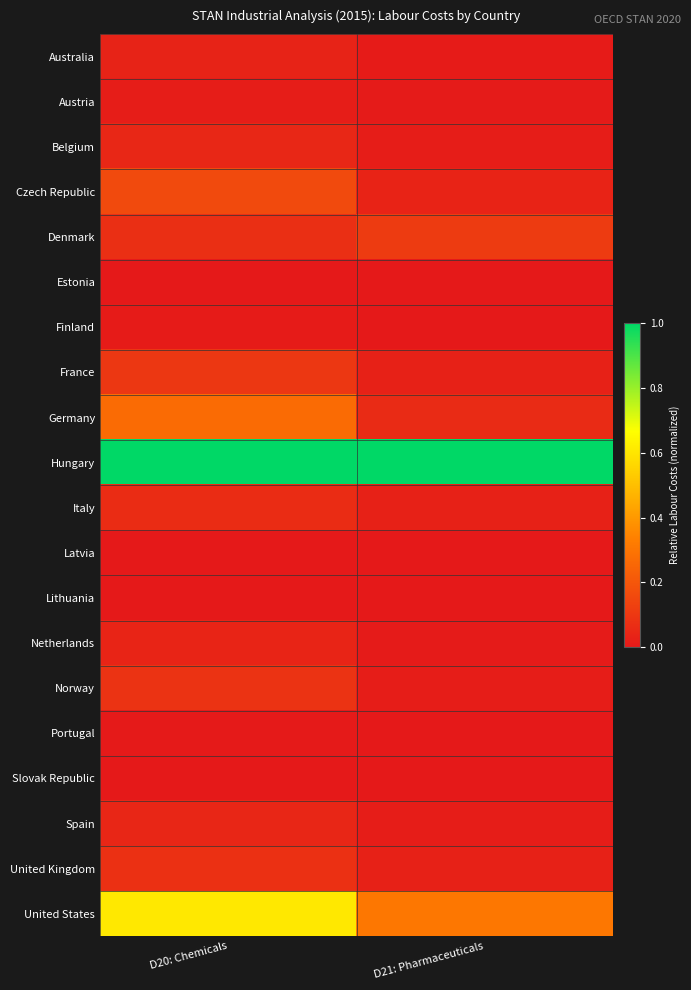

Which has a higher value, D20: Chemicals or D21: Pharmaceuticals?

D20: Chemicals